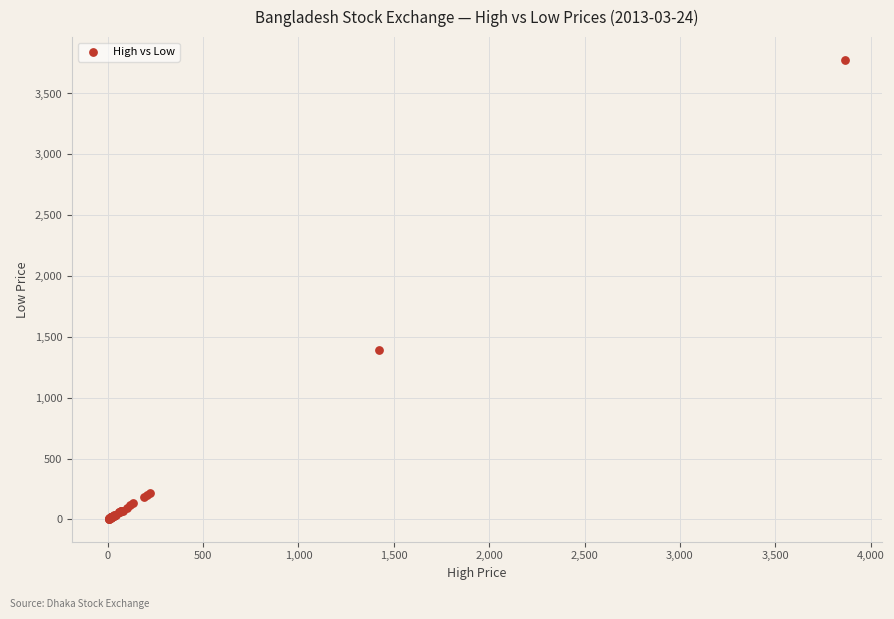

What Y value in the scatter plot is closest to 1889?

1389.0